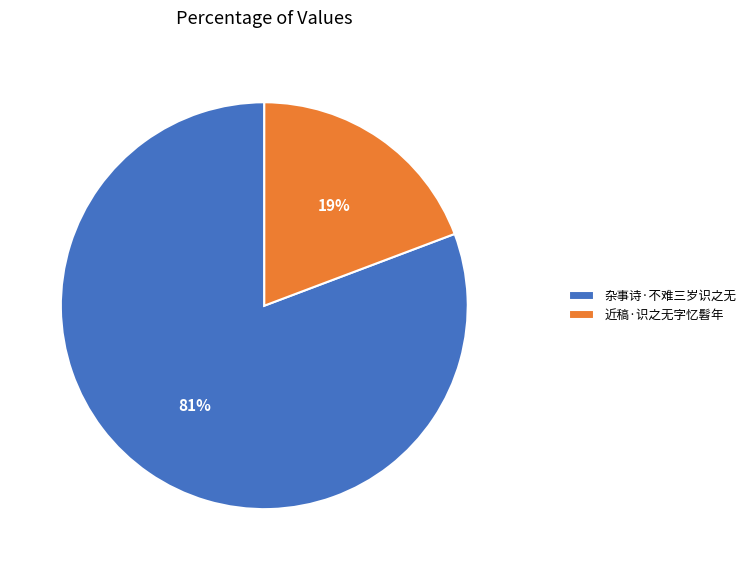

Is the sum of 近稿·识之无字忆髫年 and 杂事诗·不难三岁识之无 greater than half?

Yes